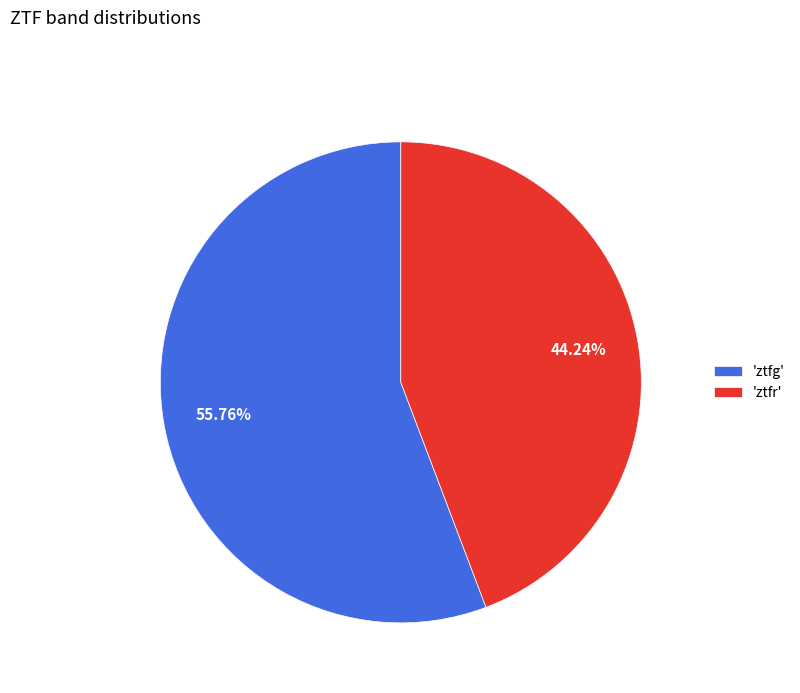

What is the largest slice in the pie chart?

'ztfg'